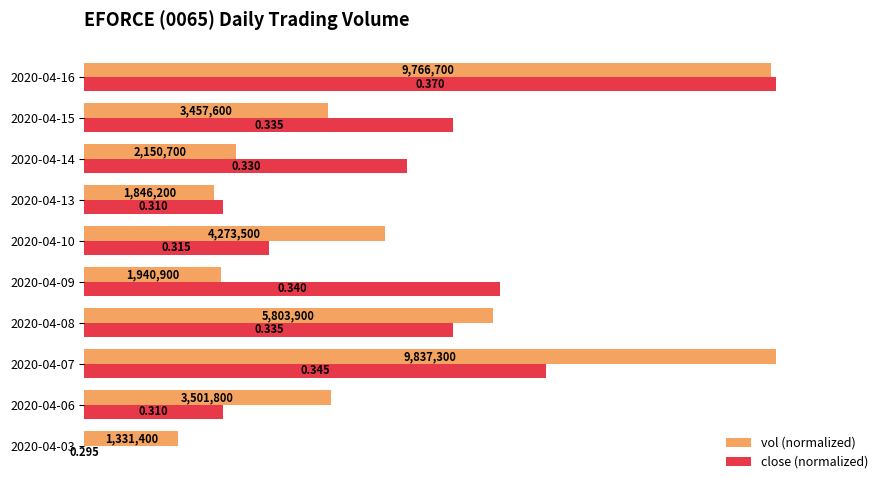

How many data points does each series have?

10